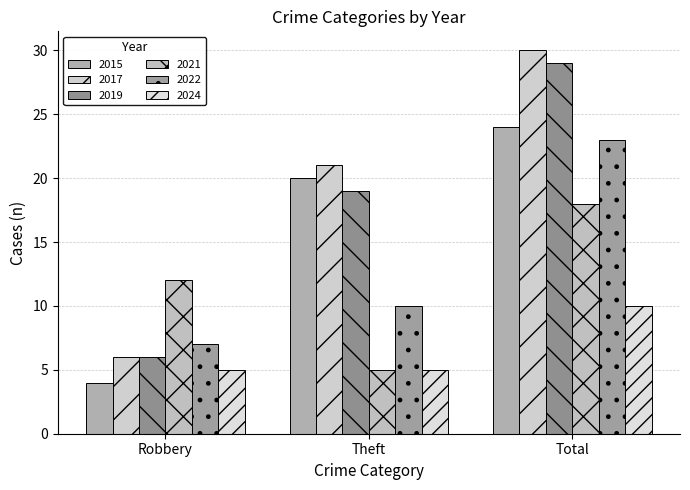

At which label does 2024 reach its minimum?

Robbery